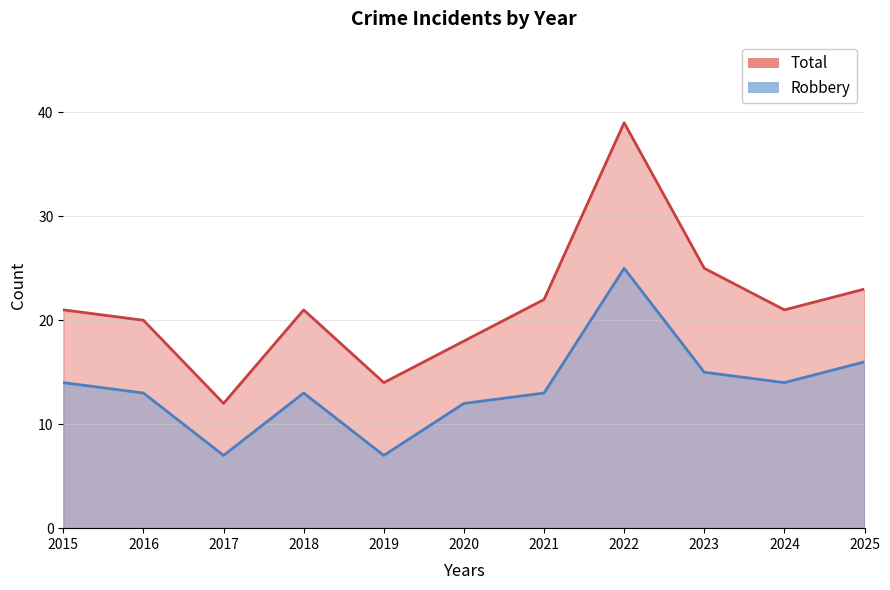

What is the maximum value for Robbery?

25